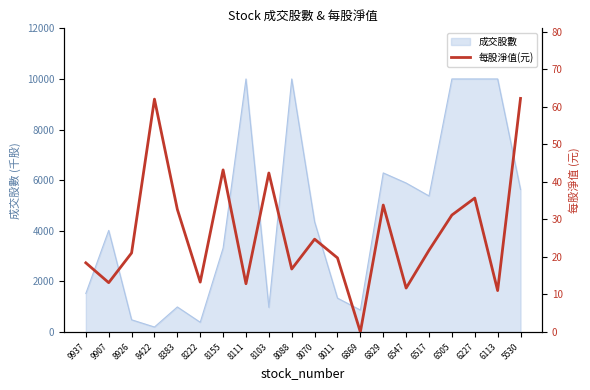

True or false: the data shows 12.4 at 6829.

False